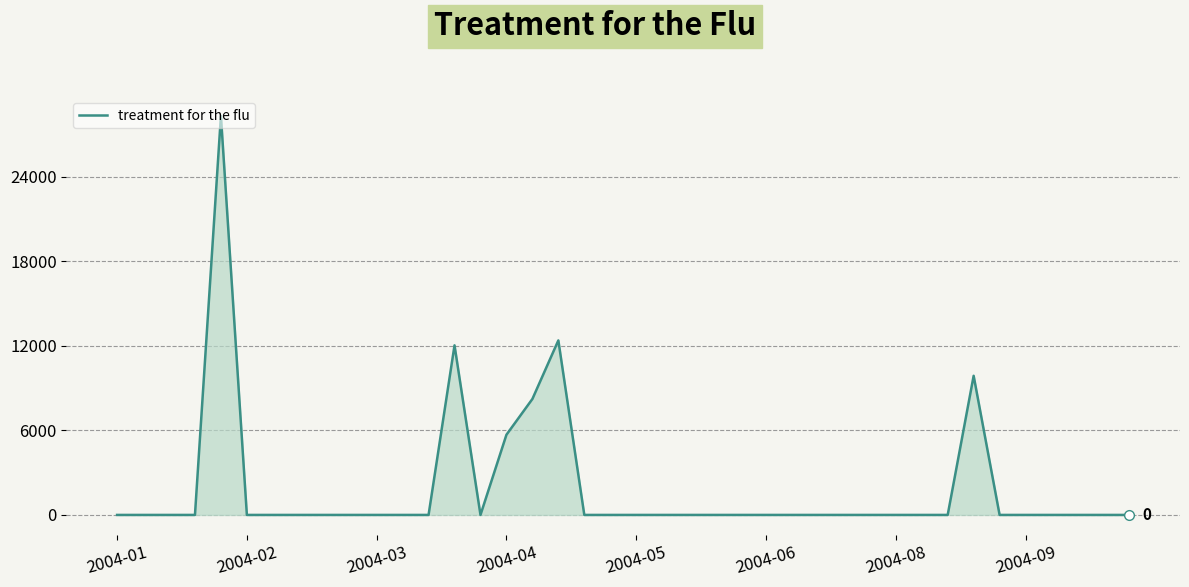

What is the greatest value displayed?

28303.5